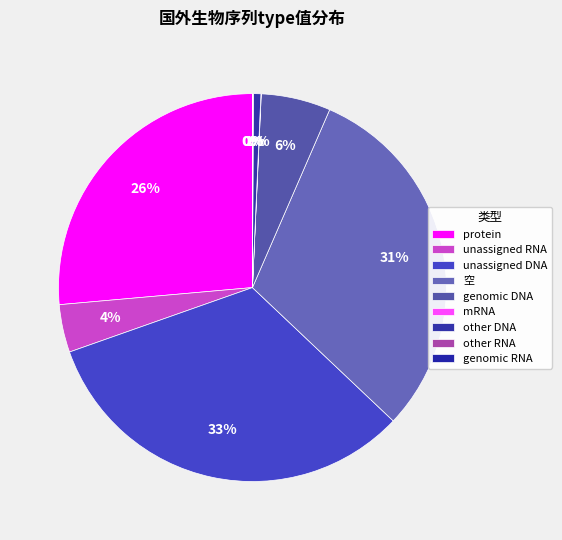

To the nearest percent, what percentage of the pie is 空?

31%